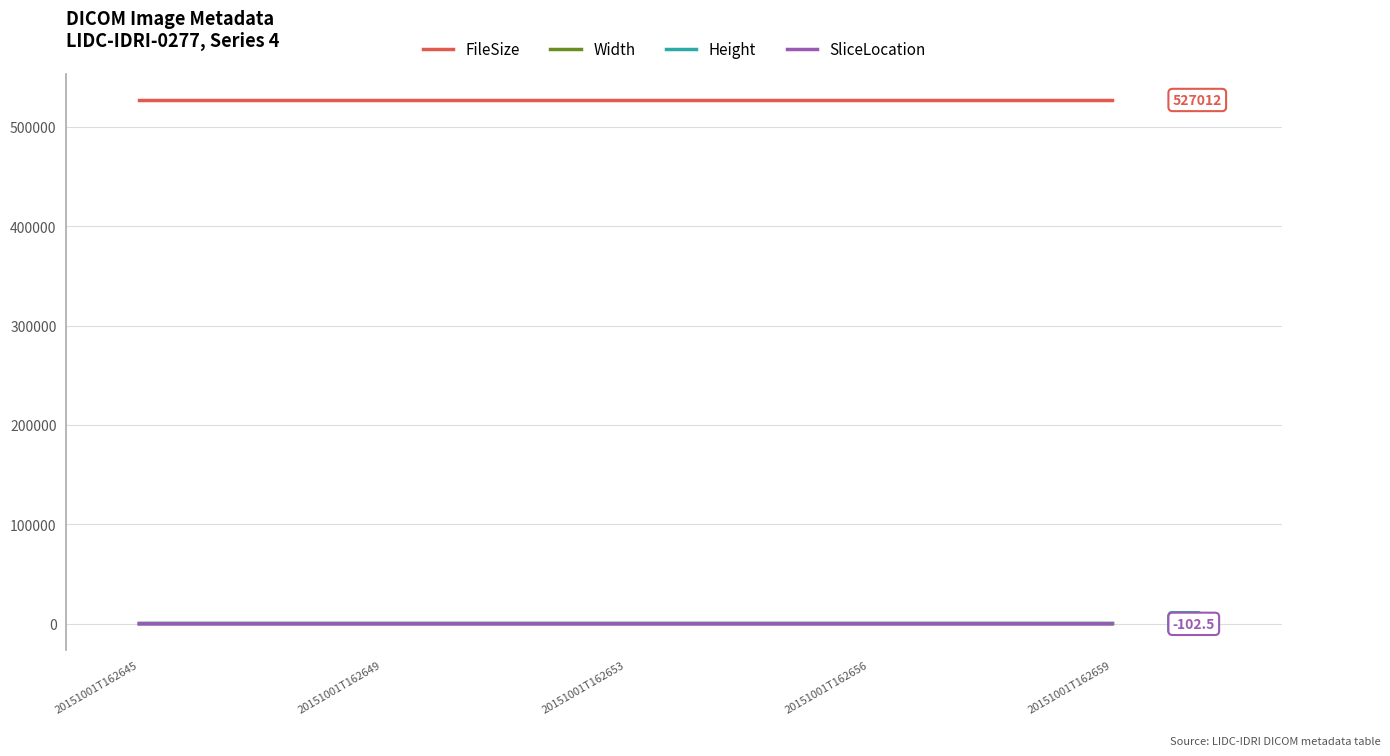

Rank the series by their maximum value, from highest to lowest.

FileSize, Width, Height, SliceLocation